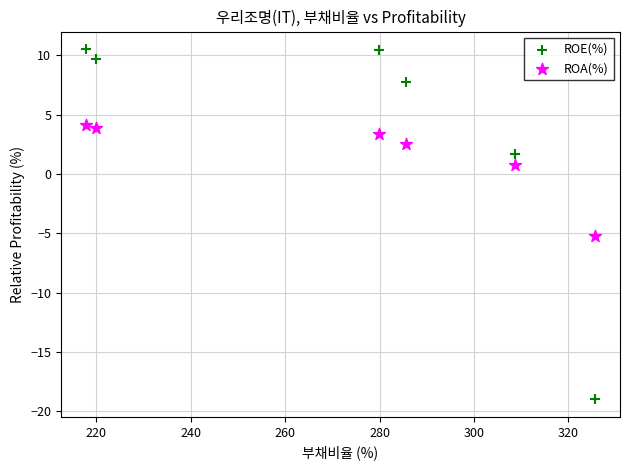

Which series reaches the minimum Y coordinate?

ROE(%)